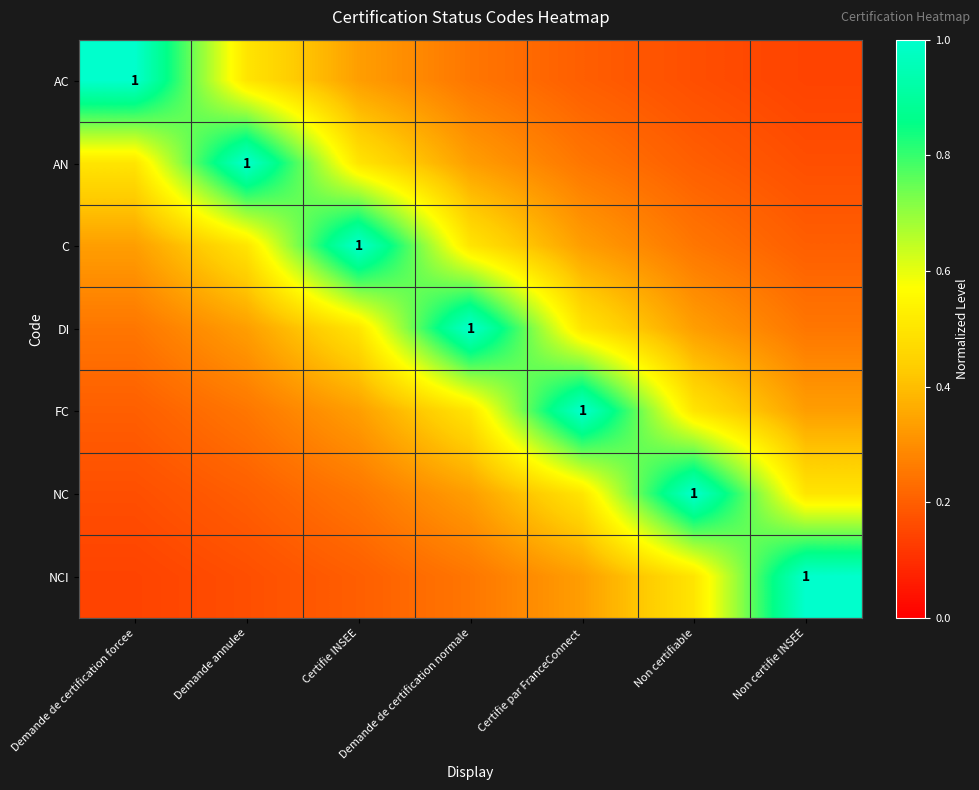

Count the number of data series in this chart.

7